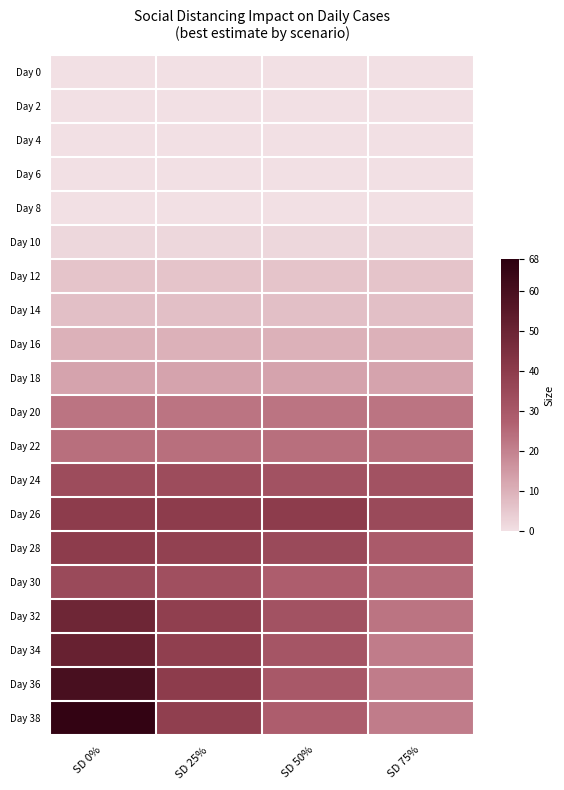

What is the total value across all series at SD 25%?

387